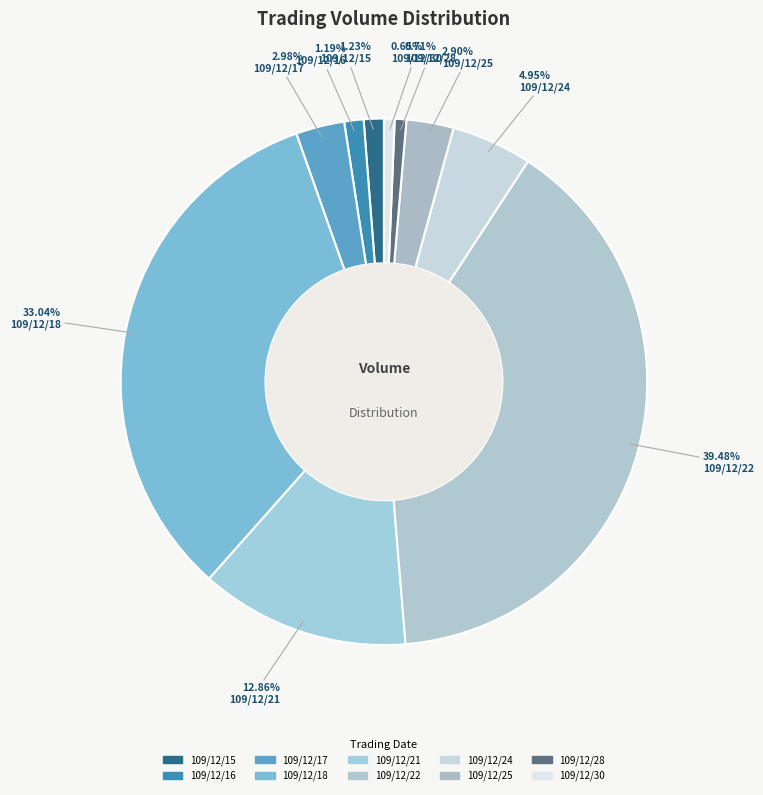

To the nearest percent, what is the difference between the largest and smallest slice percentages?

39%